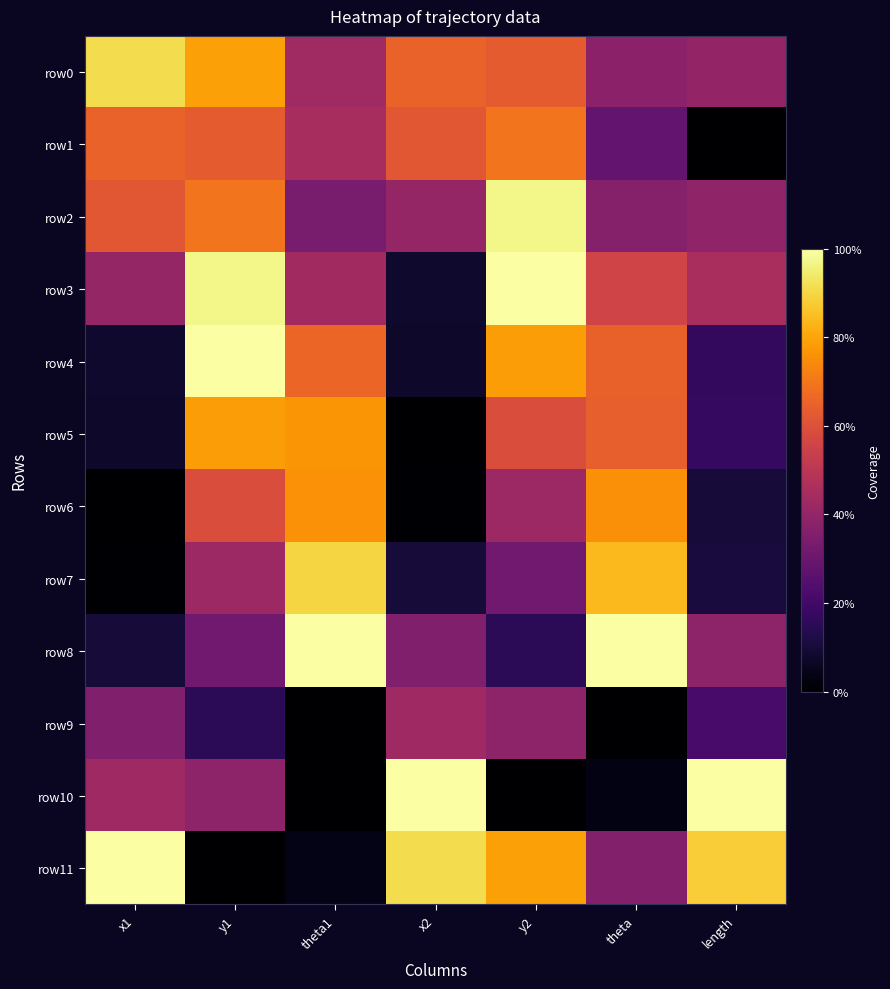

Between theta and length, which is larger?

length